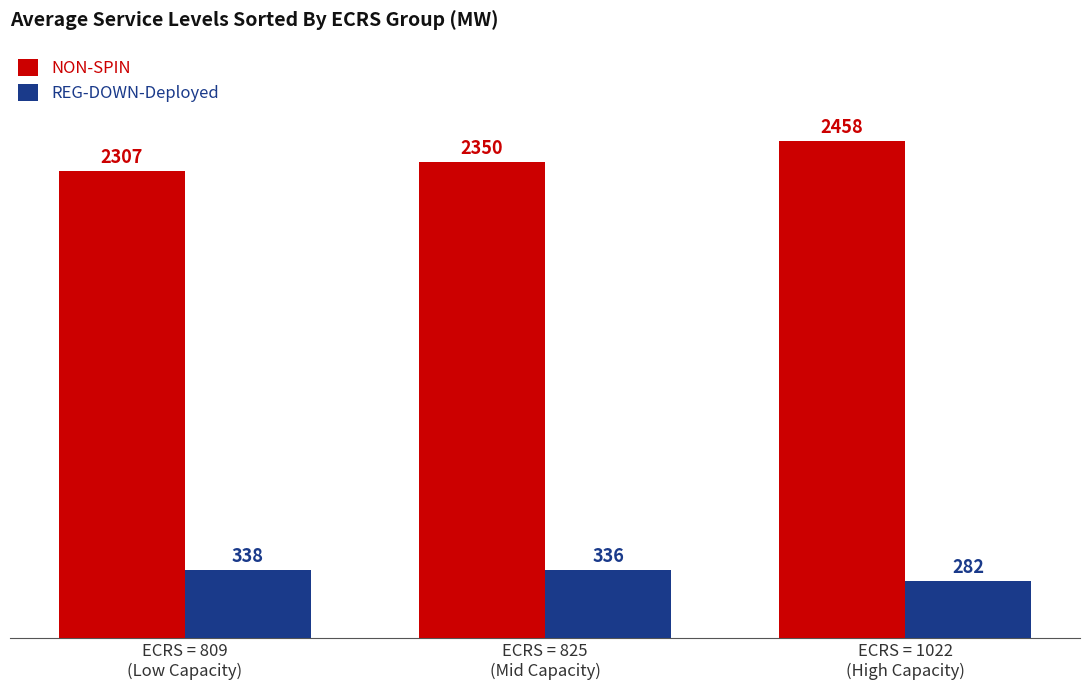

What is the label of the 3rd bar from the right?

ECRS = 809
(Low Capacity)